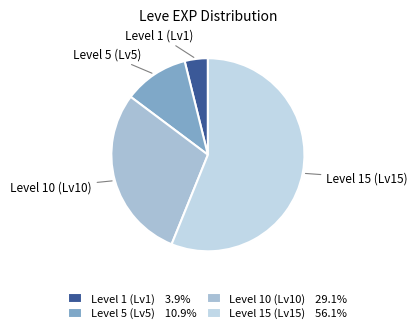

Count the number of slices in the pie.

4